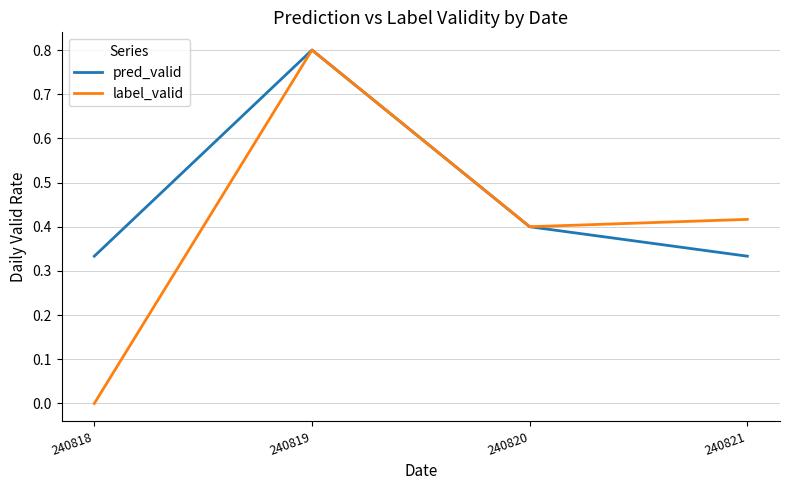

At how many categories does at least one series exceed 0?

4